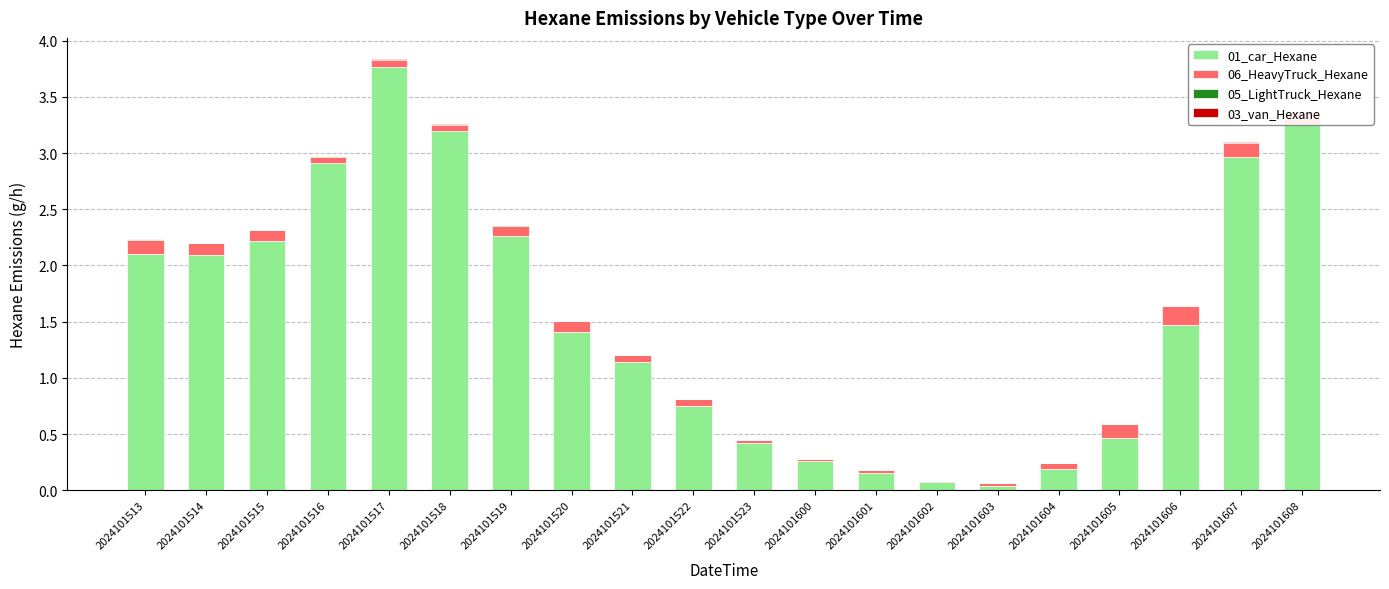

At which category is the sum across all series the highest?

2024101517